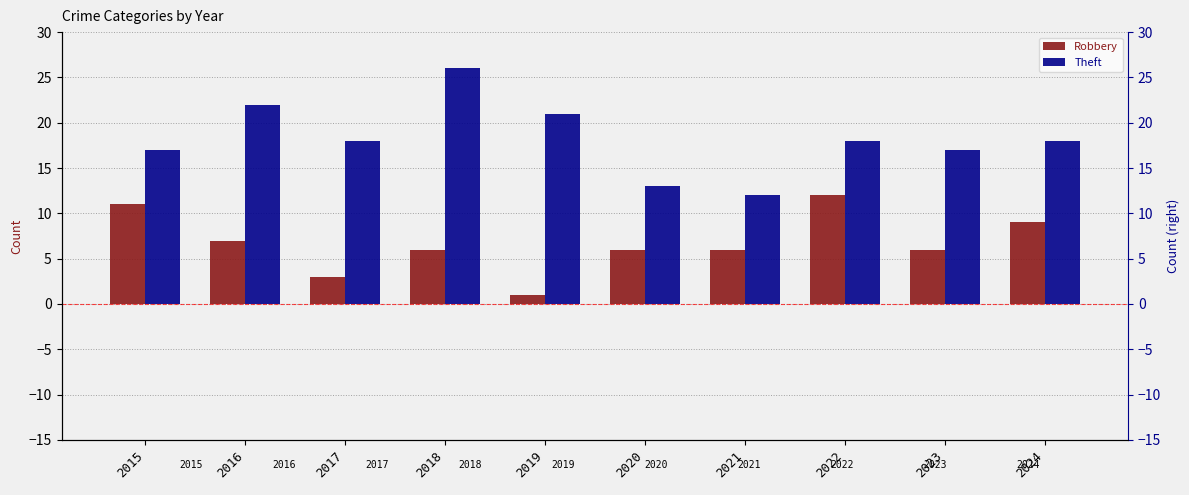

Where is Robbery nearest to the value 6?

2018